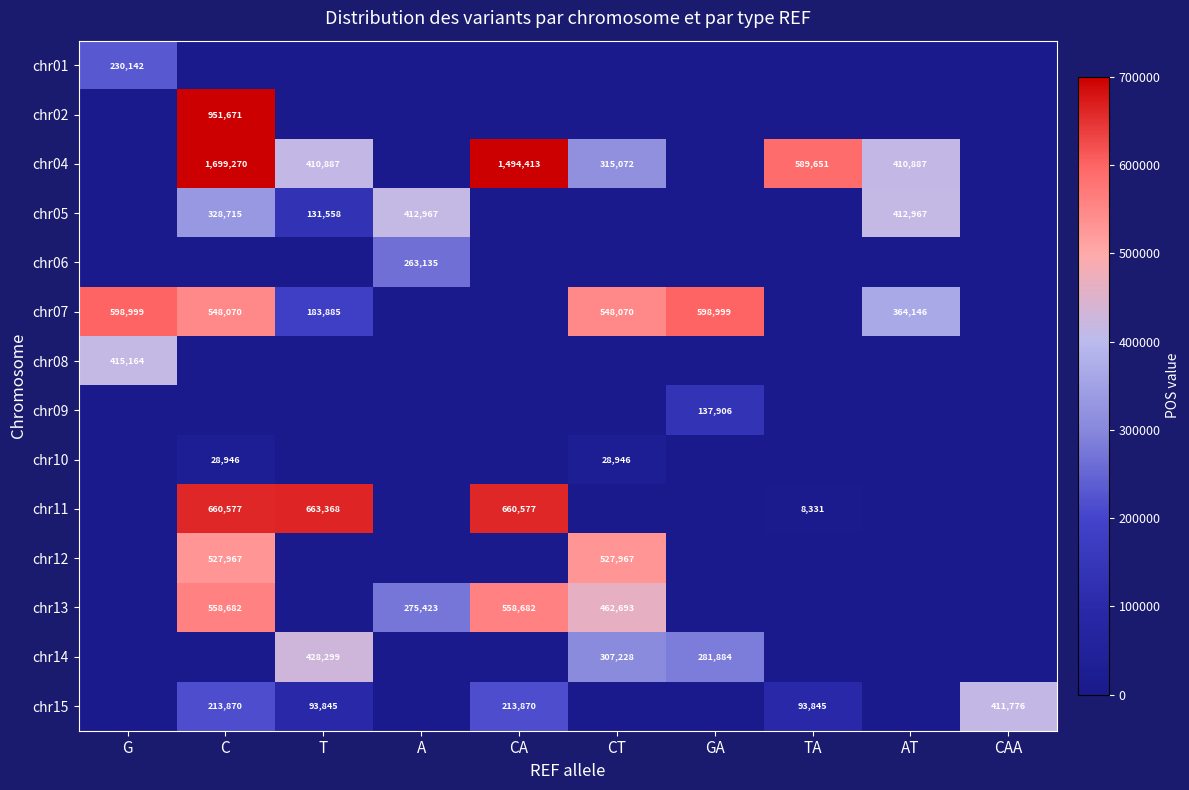

Between GA and AT, which is larger?

GA